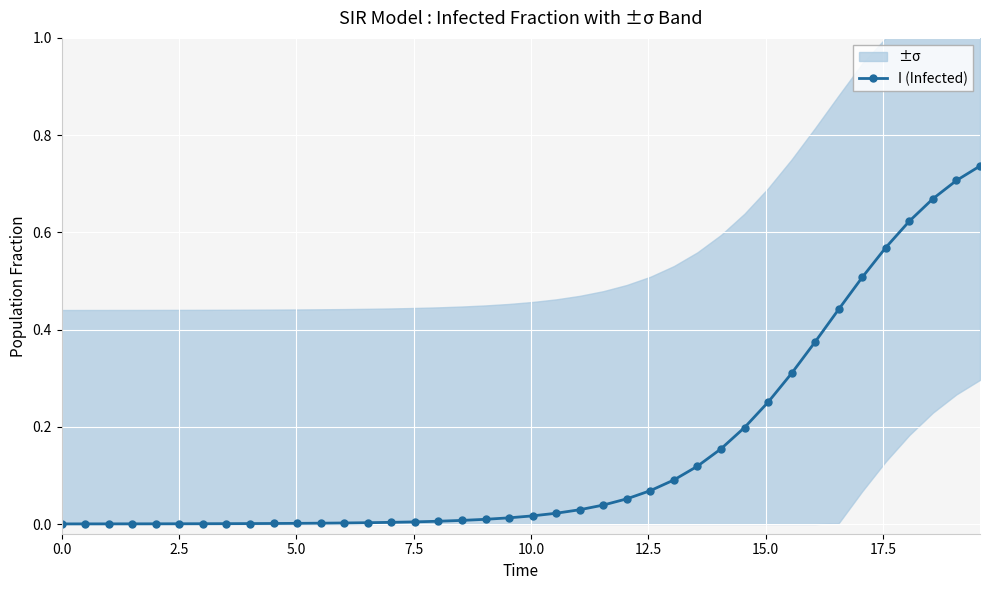

True or false: the data shows 0.0 at 15.0.

True